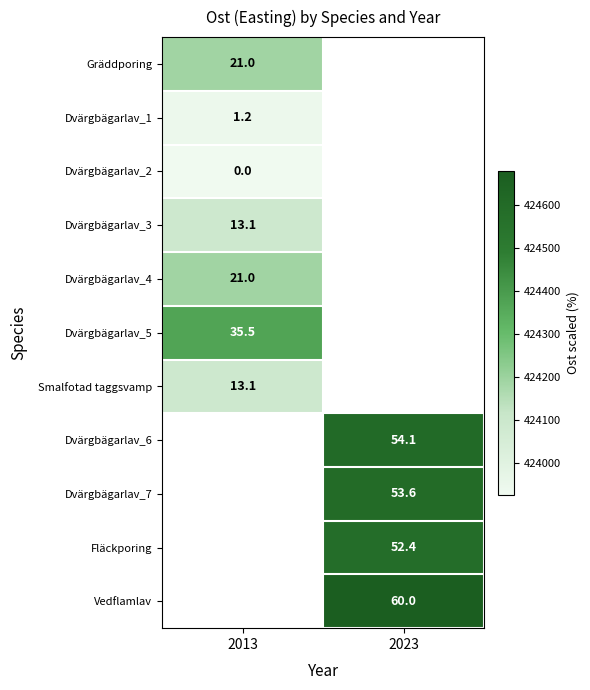

What is the spread (max minus min) of values at 2013?

446.7